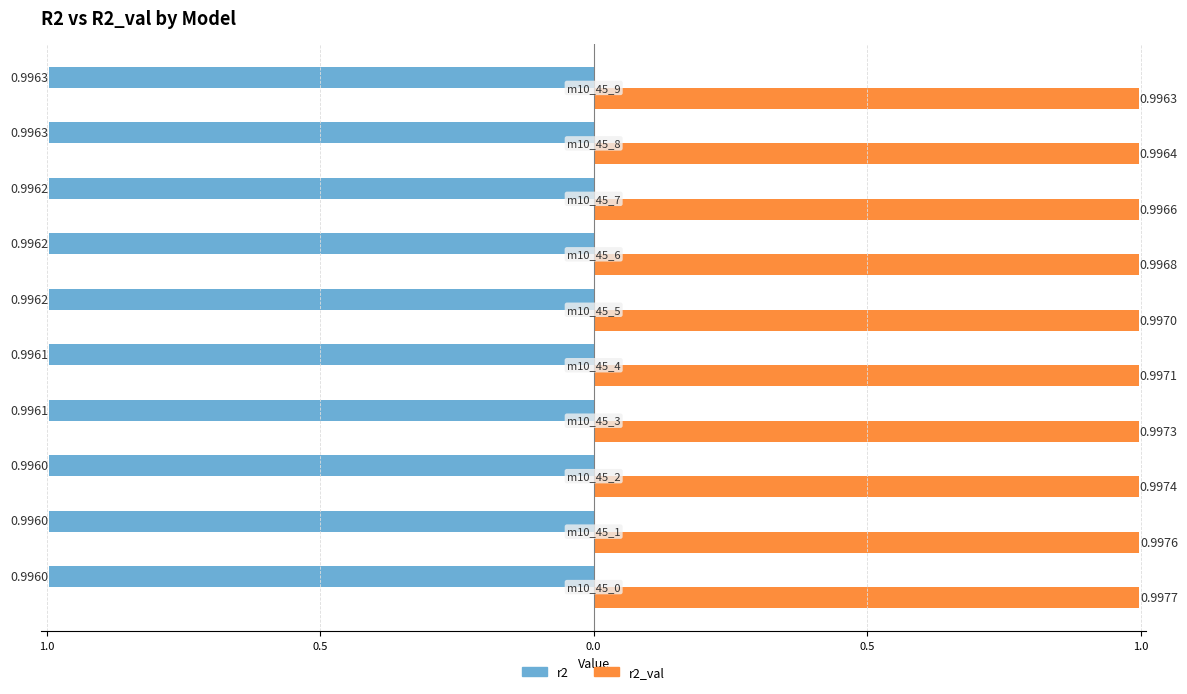

What are all the series names shown in the legend?

r2, r2_val